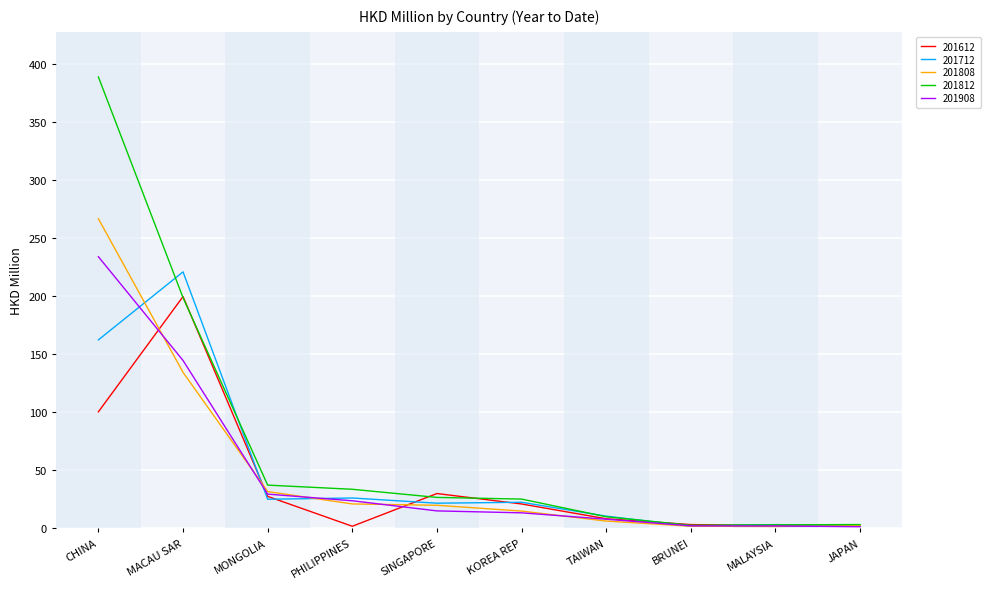

Between PHILIPPINES and JAPAN, which series saw the biggest shift?

201812